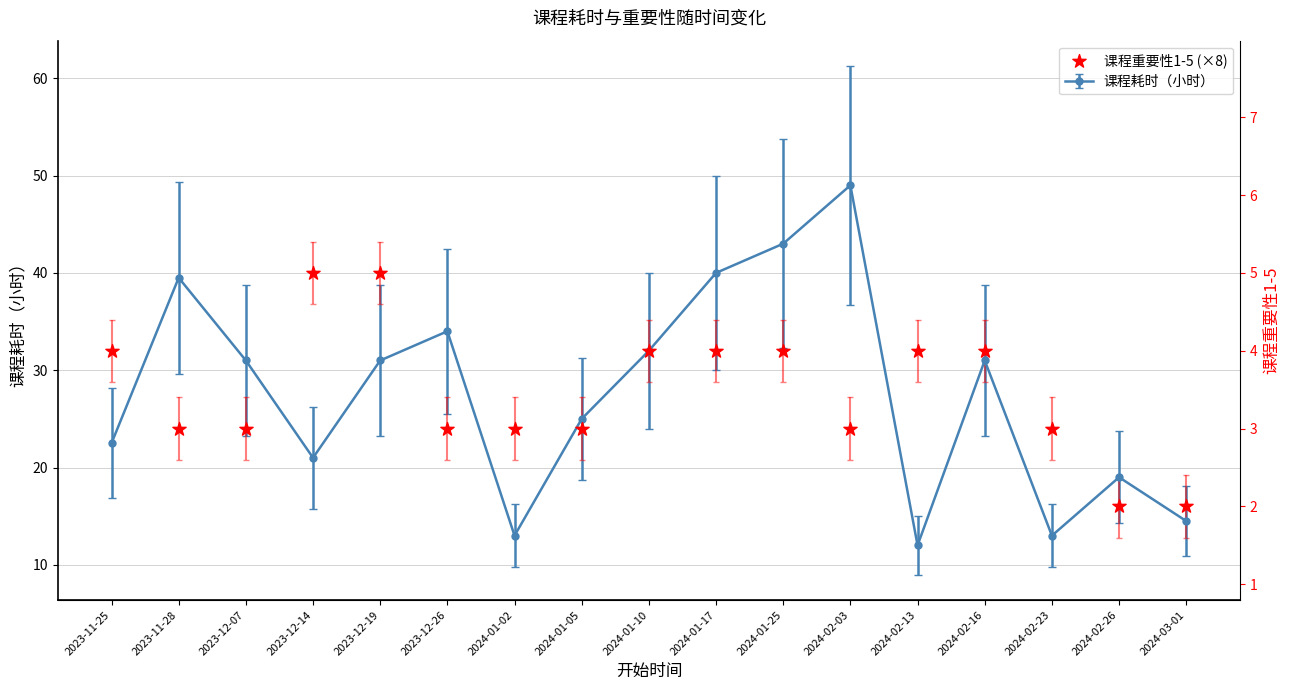

Between 2024-02-13 and 2024-02-16, which is larger?

2024-02-13